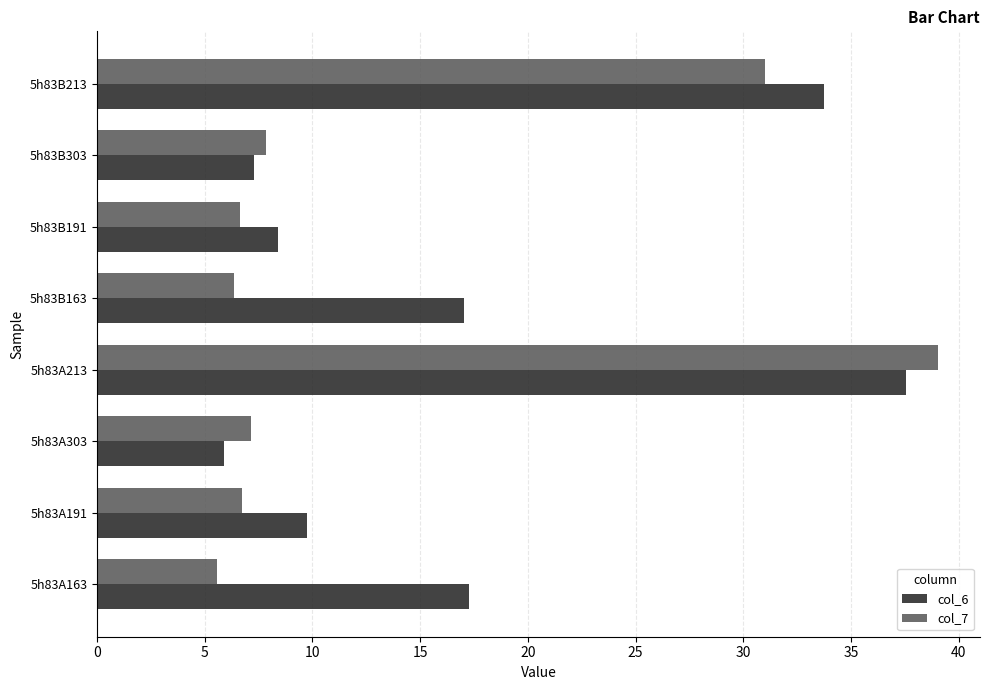

True or false: col_6 has a value of 7.3 at 5h83B303.

True